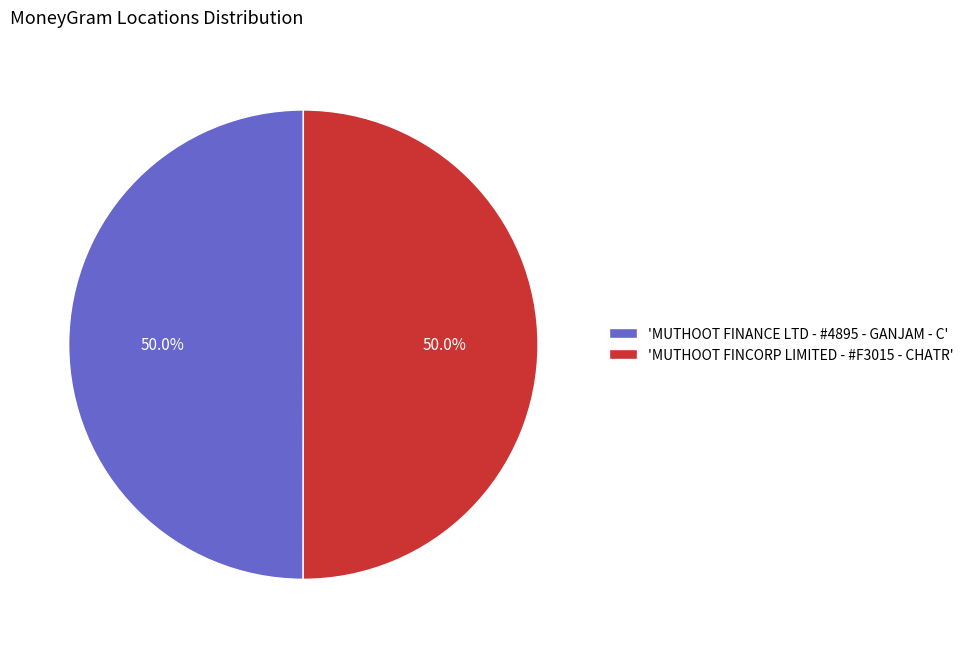

What is the ratio of the value at 'MUTHOOT FINCORP LIMITED - #F3015 - CHATR' to the value at 'MUTHOOT FINANCE LTD - #4895 - GANJAM - C'?

1.0